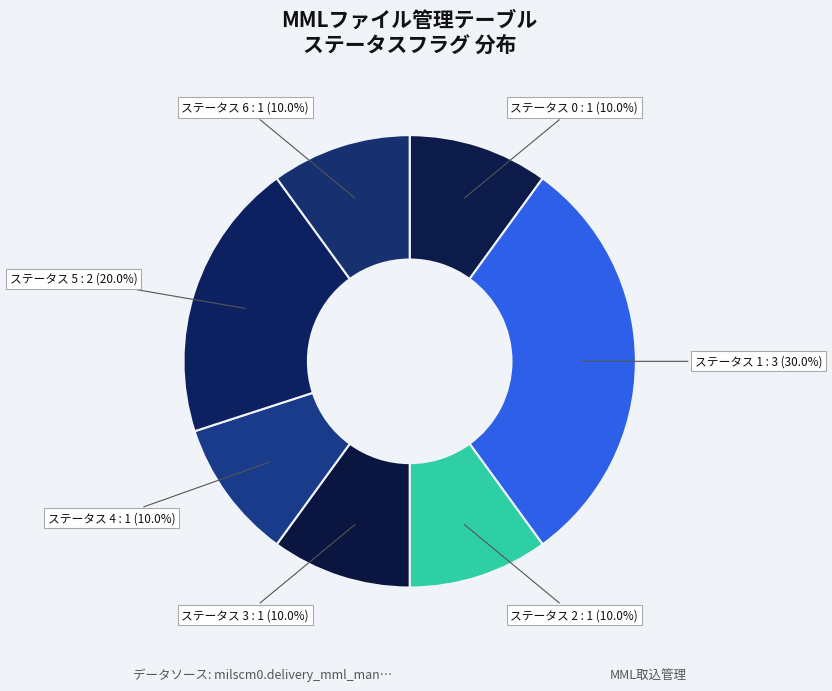

Is there any slice that represents more than half of the pie?

No